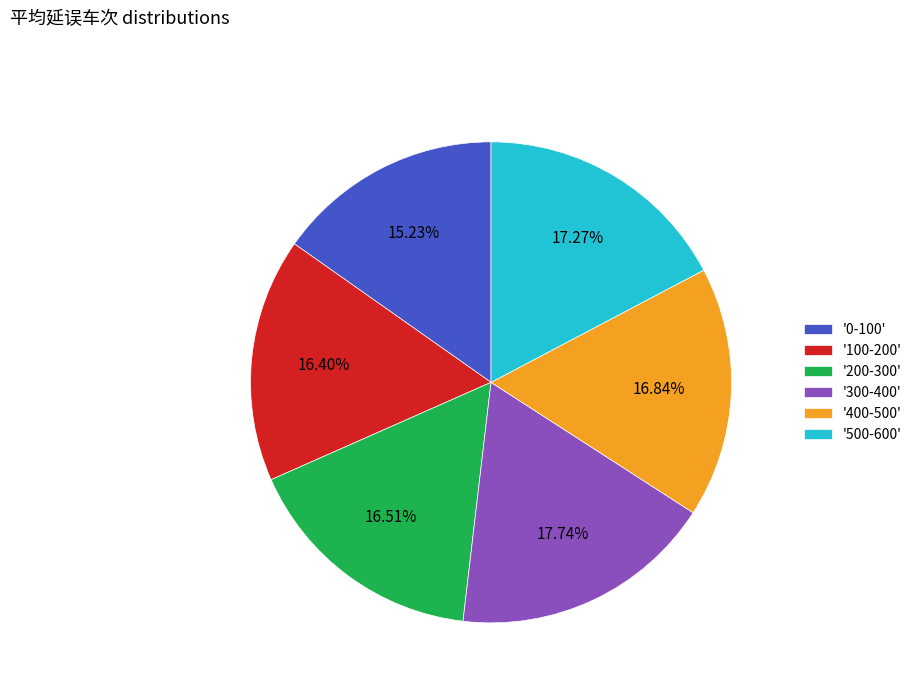

Is '500-600' the majority of the pie?

No